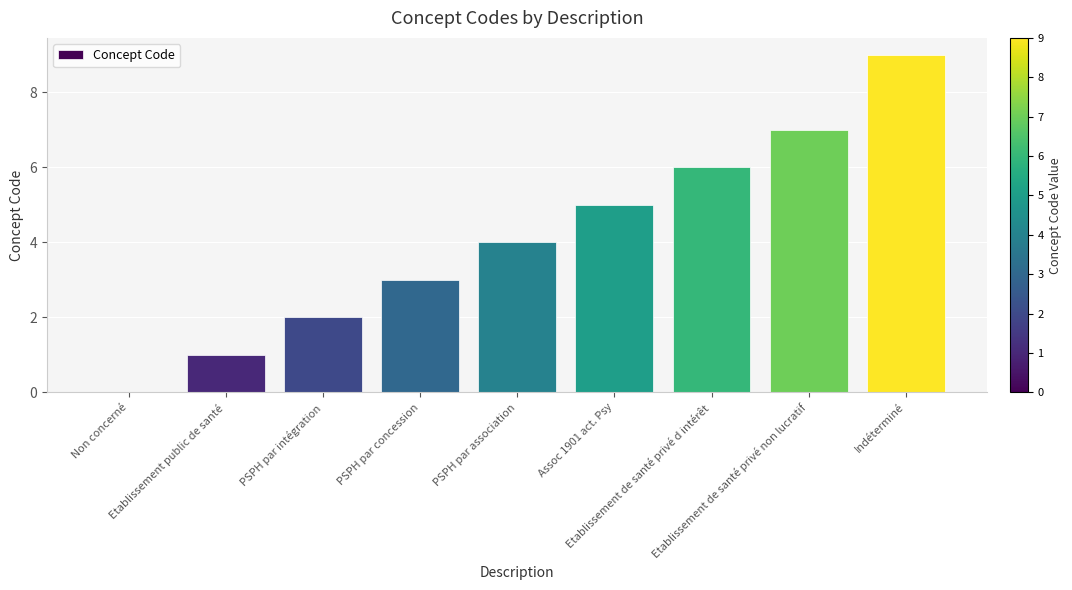

Reading left to right, list all the values displayed in this chart.

Non concerné=0	Etablissement public de santé=1	PSPH par intégration=2	PSPH par concession=3	PSPH par association=4	Assoc 1901 act. Psy=5	Etablissement de santé privé d intérêt=6	Etablissement de santé privé non lucratif=7	Indéterminé=9